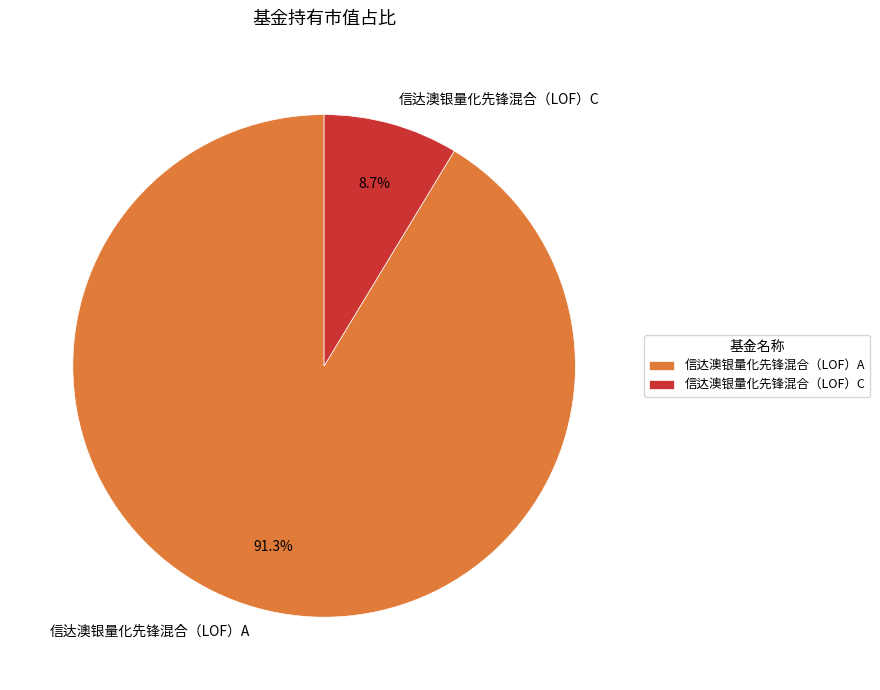

To the nearest percent, what percentage of the pie is 信达澳银量化先锋混合（LOF）C?

9%